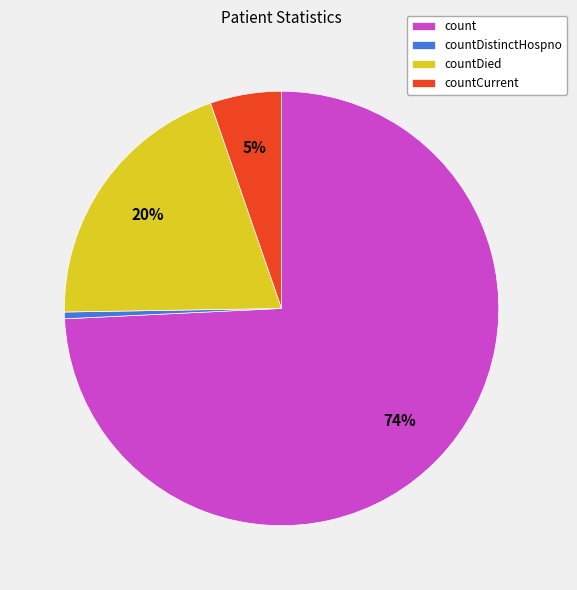

To the nearest percent, what is the average slice percentage?

25%